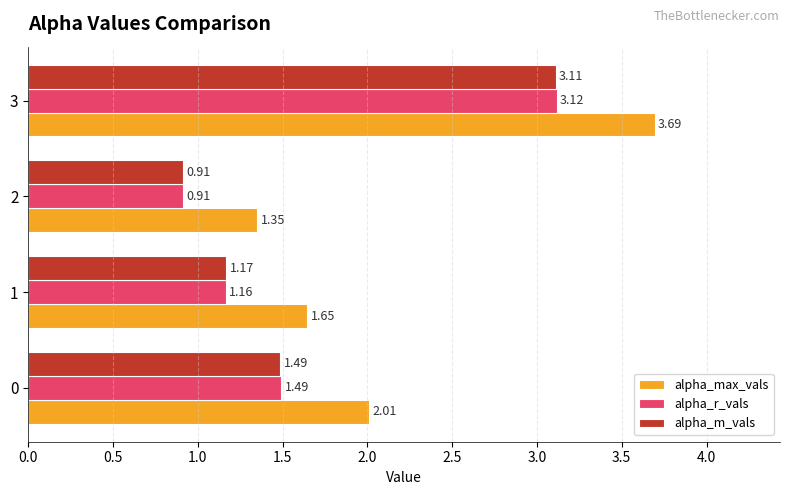

What is the difference between the second highest and second lowest values in the alpha_r_vals series?

0.3